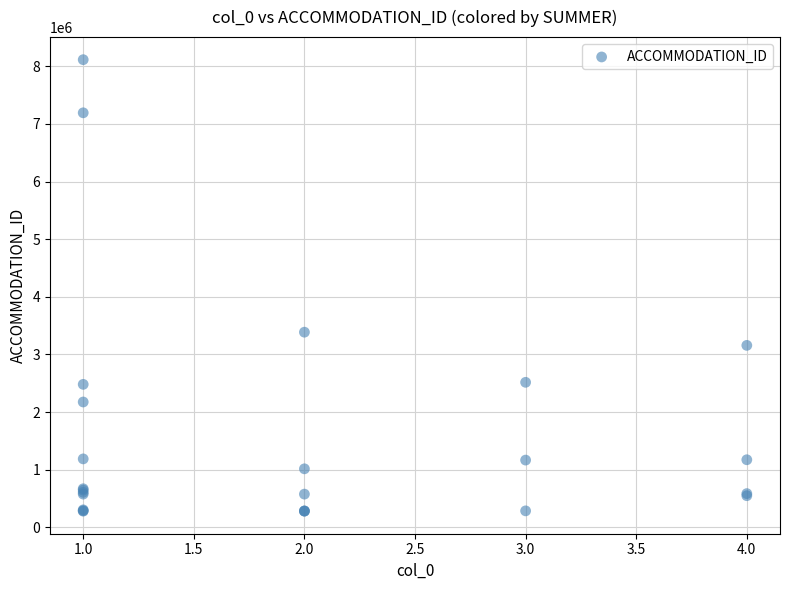

What Y value in the scatter plot is closest to 4197336?

3385611